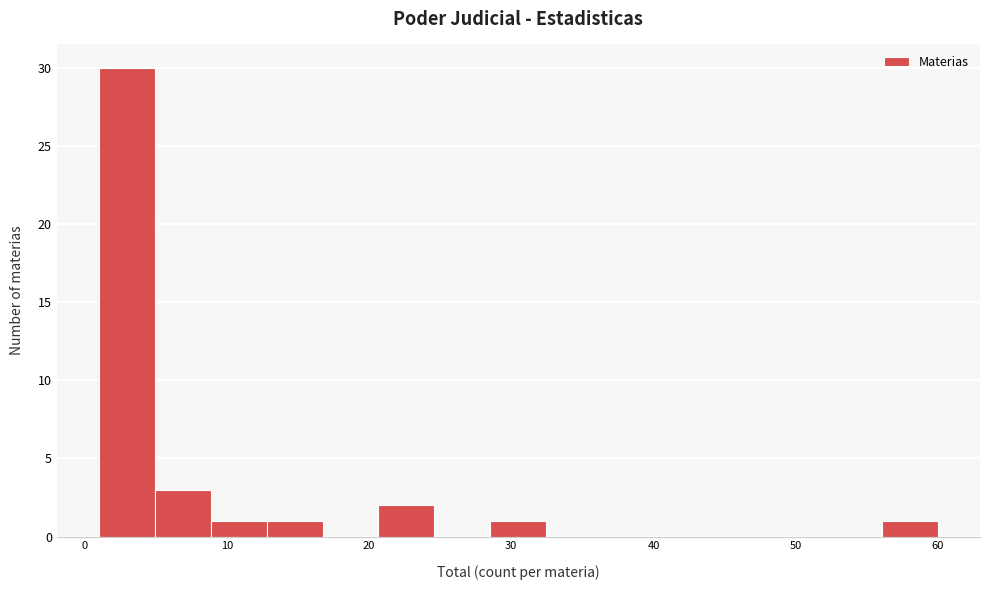

Read against the x-axis, roughly where is the centre of the tallest bar?

3